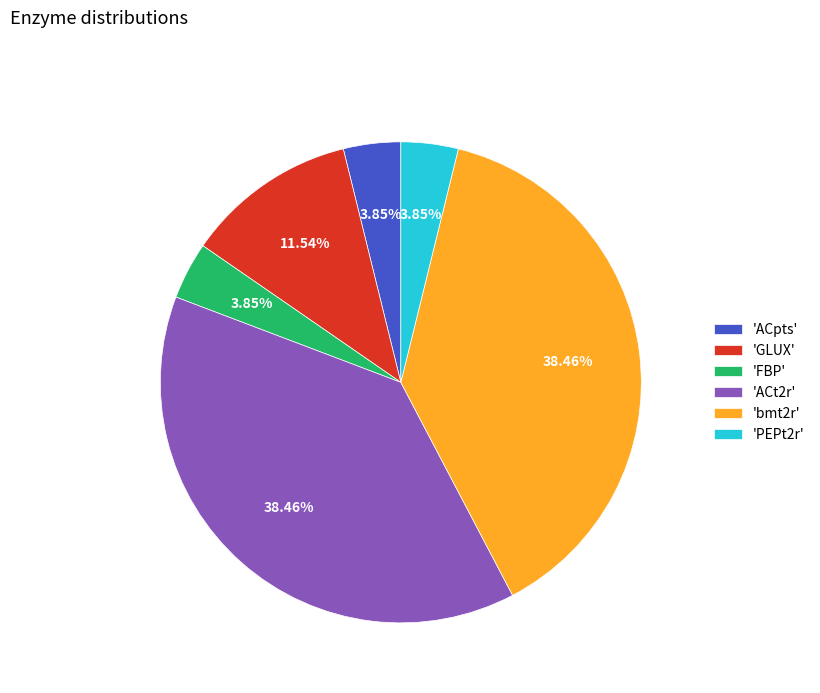

How many segments does this pie chart have?

6